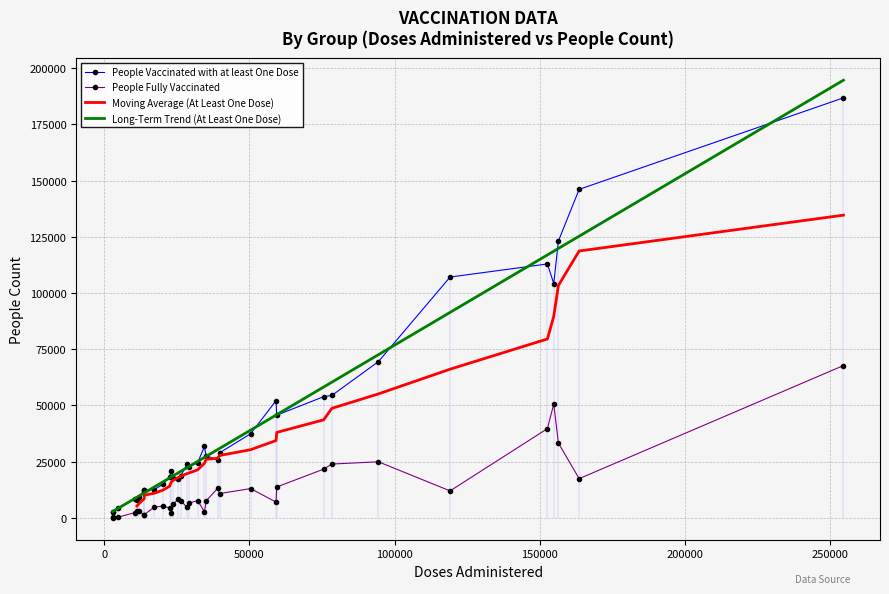

What is the average value of the People Vaccinated with at least One Dose series?

42894.6